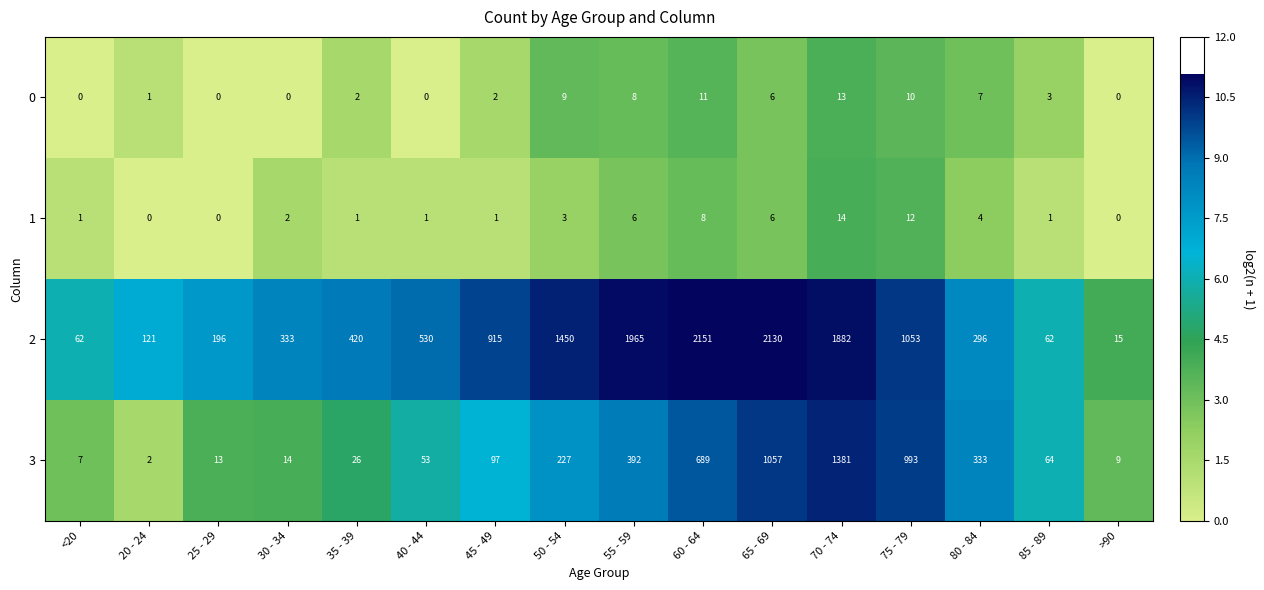

Rank the series by their maximum value, from highest to lowest.

2, 3, 1, 0